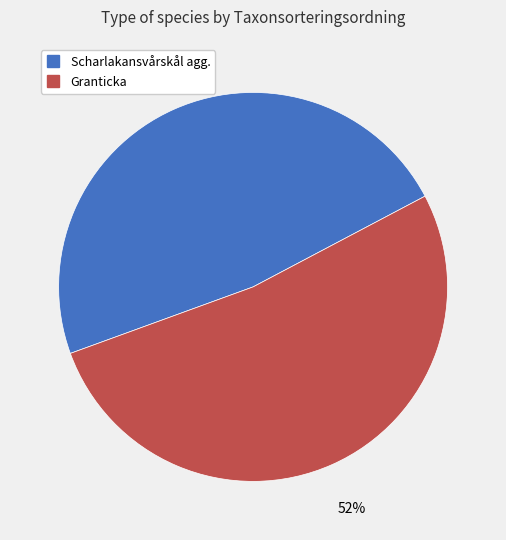

To the nearest percent, what percentage of the pie is Granticka?

52%